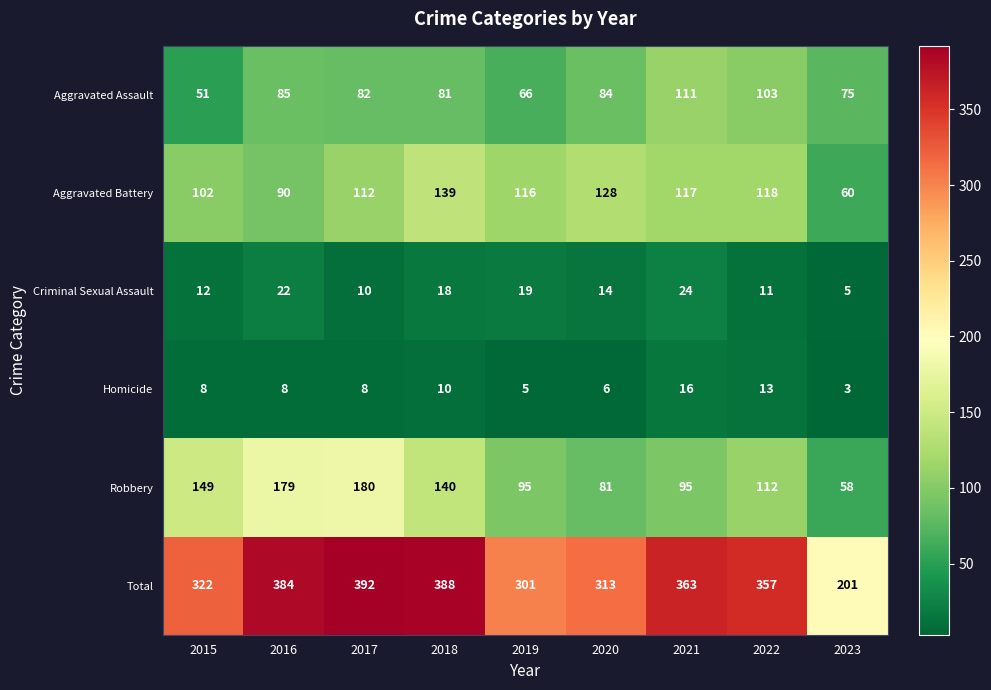

What is the average value of the Robbery series?

121